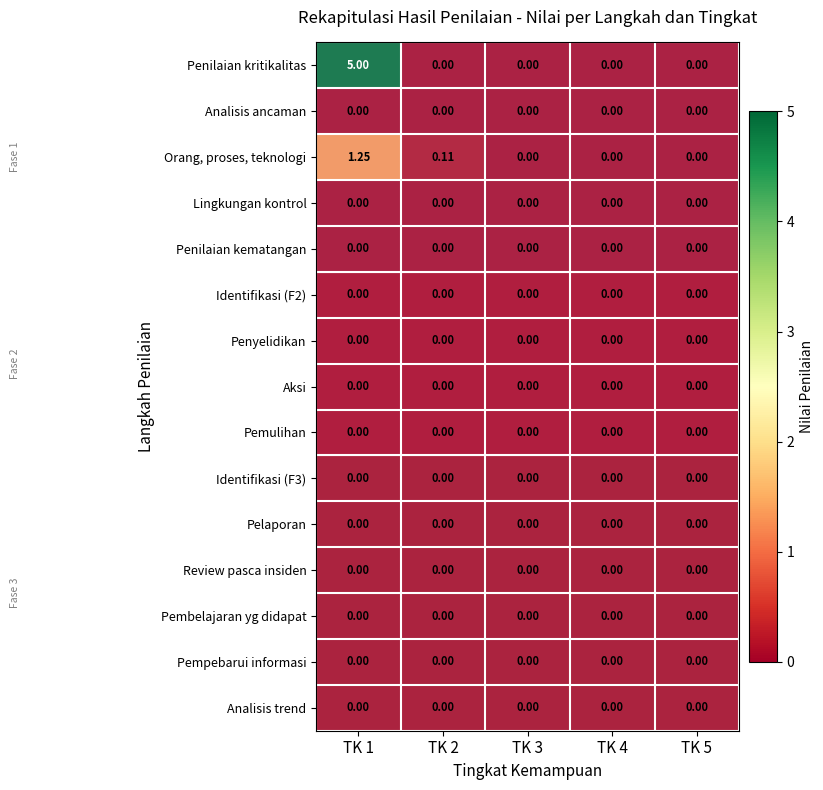

At which category is the sum across all series the highest?

TK 1